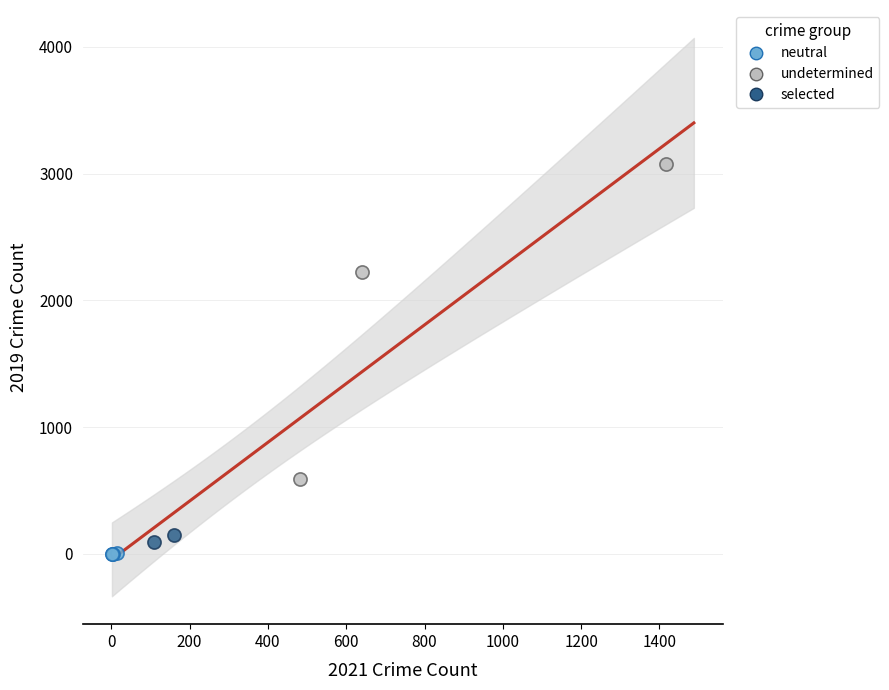

Which series has the largest Y range (max minus min)?

undetermined